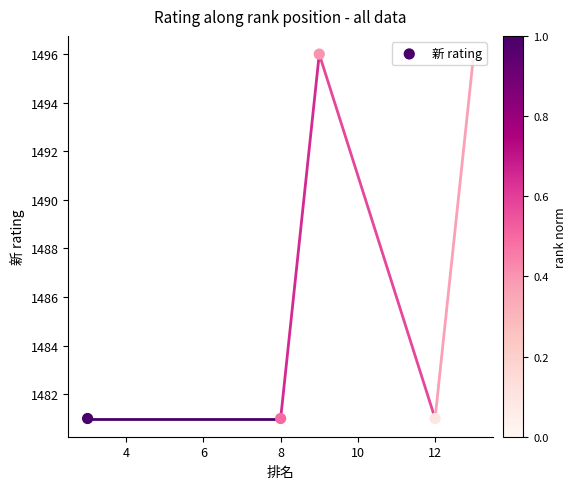

Between 6 and 4, which is larger?

6